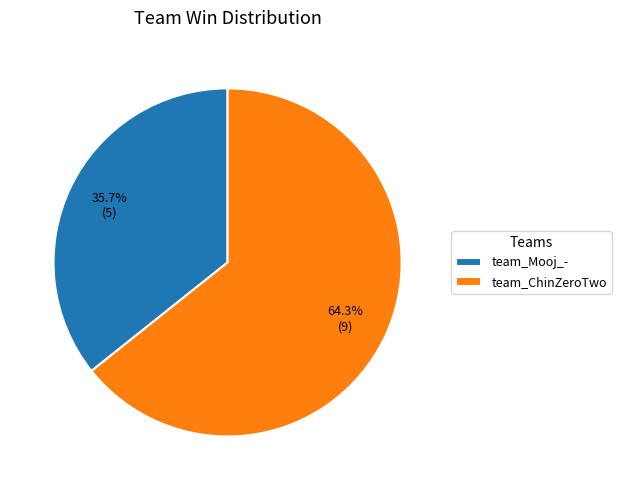

Is there any slice that represents more than half of the pie?

Yes